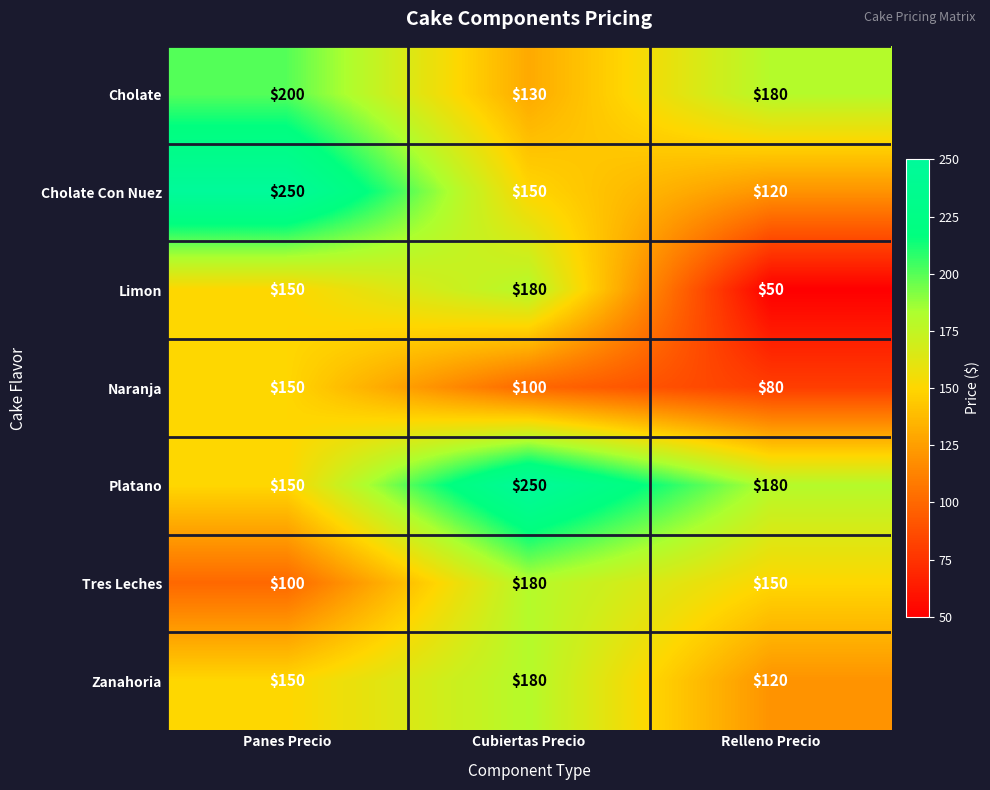

How many series are shown in this chart?

7